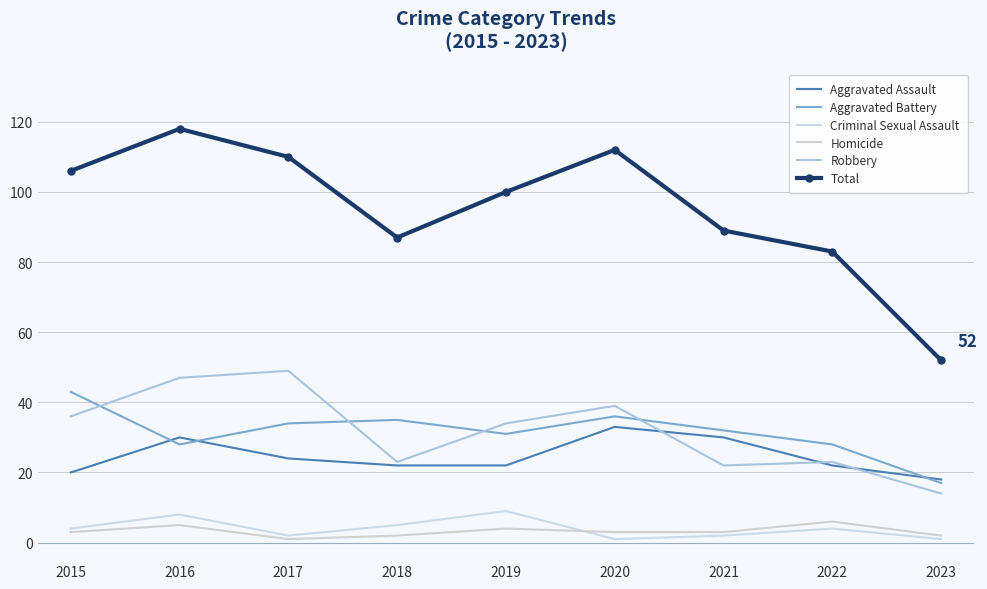

How many lines are shown in the chart?

6